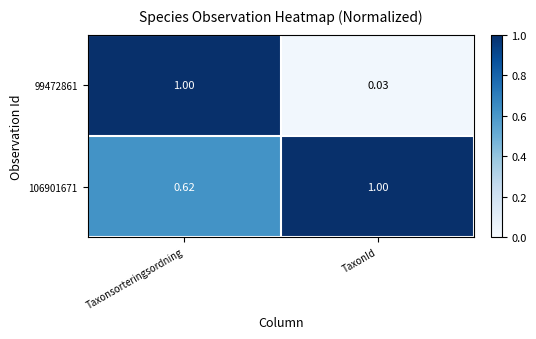

What is the greatest value displayed?

1.0